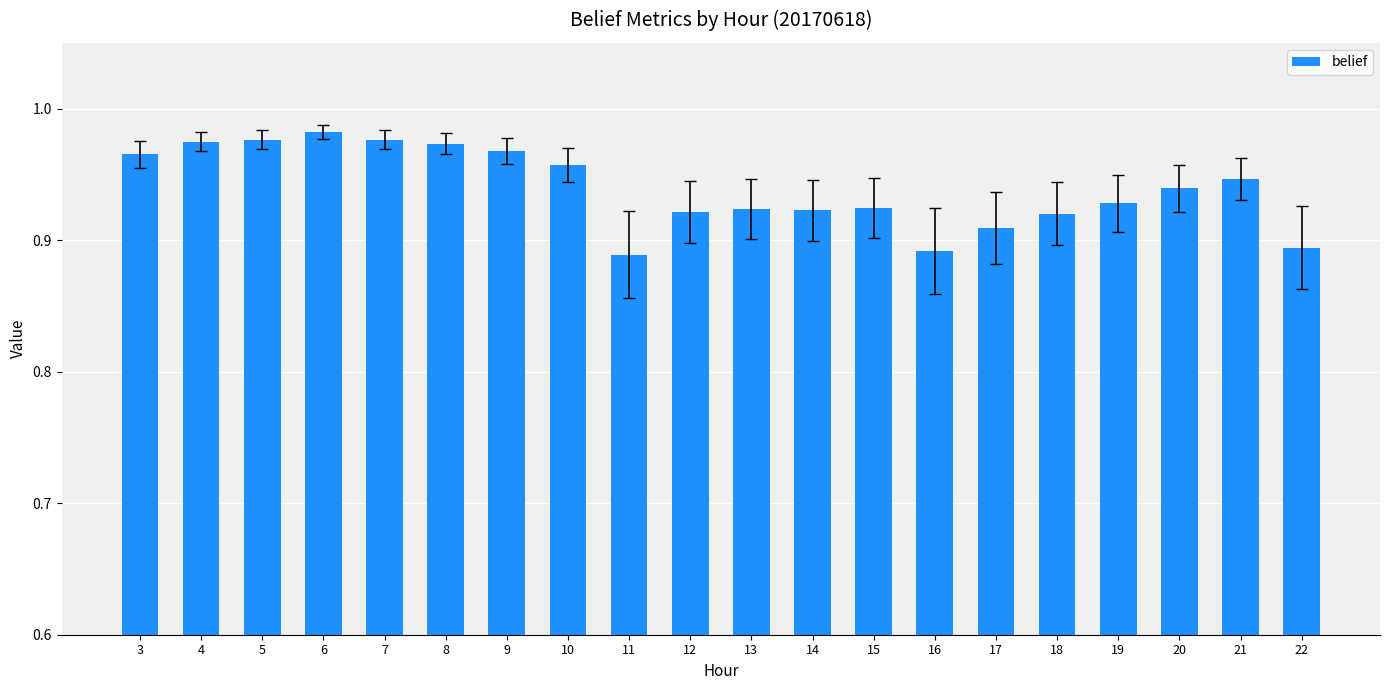

The chart shows a value of 1.6 at 3. True or false?

False